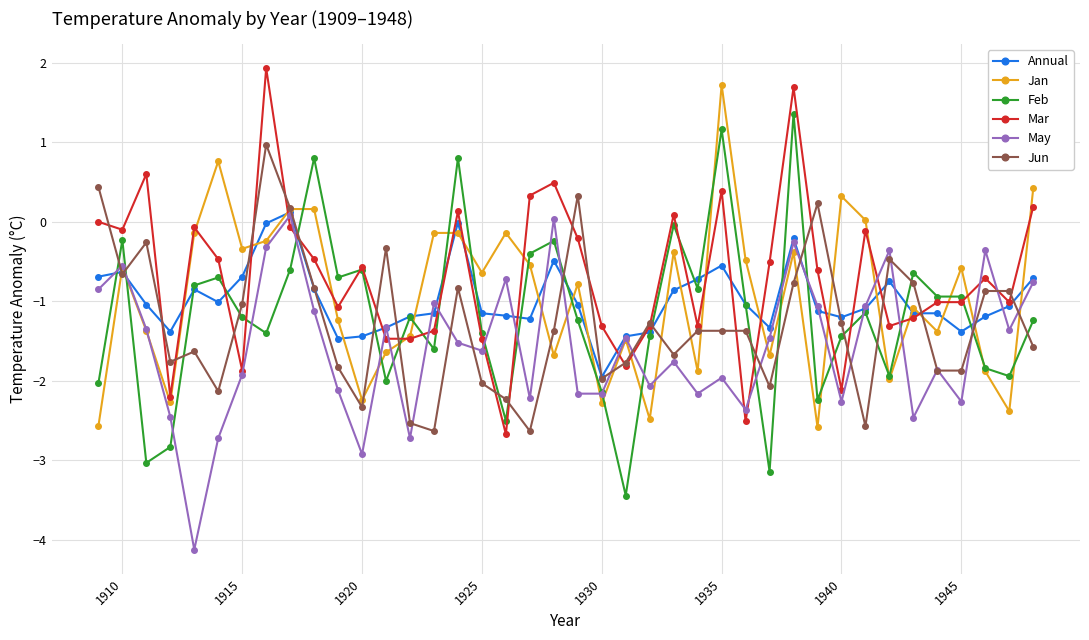

What is the value of the Annual point at the 2nd from the left?

-0.6